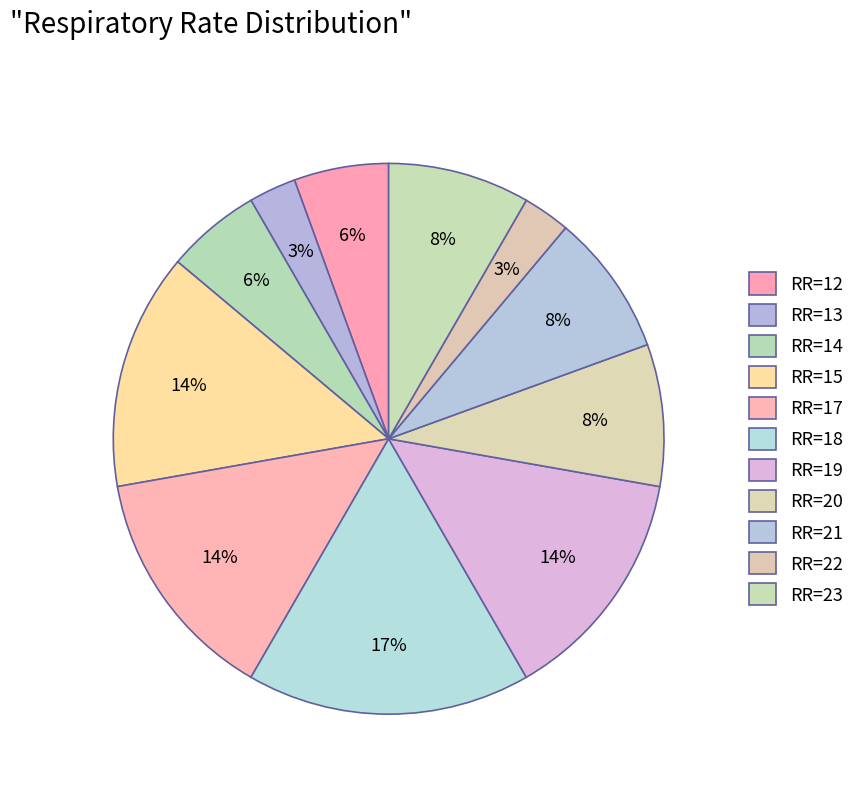

Count the number of slices in the pie.

11